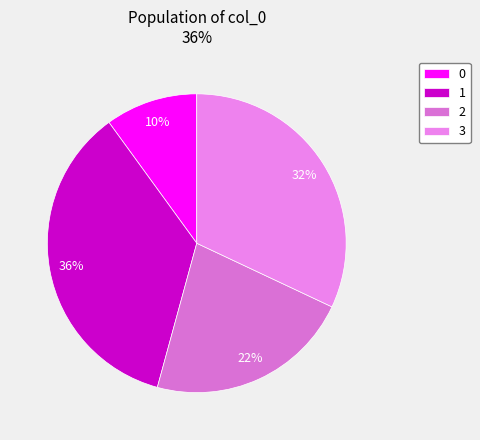

Count the number of slices in the pie.

4